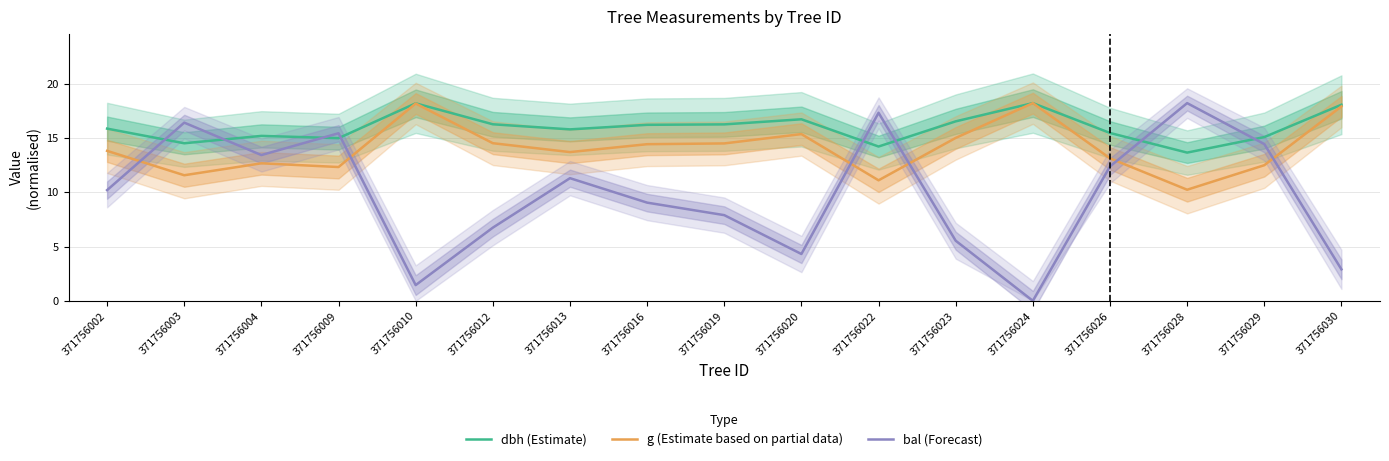

How many times do bal (Forecast) and g (Estimate based on partial data) cross each other?

6